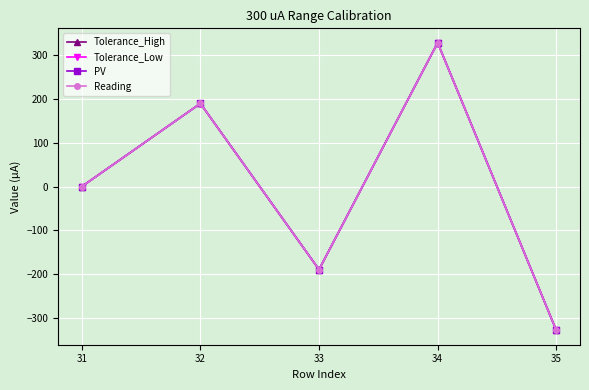

How many values in the Tolerance_High series exceed 0?

3